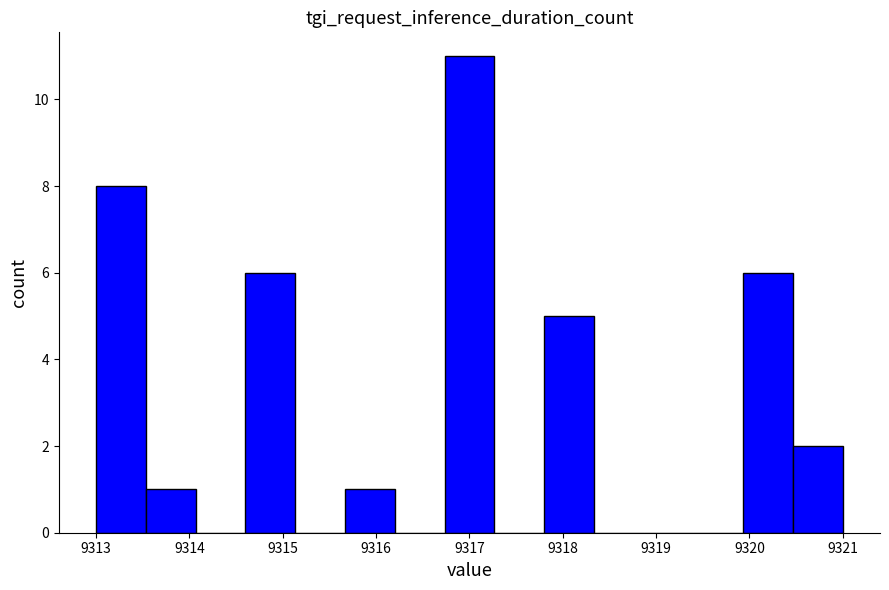

Which range on the x-axis has the tallest bar?

9316.7 to 9317.3